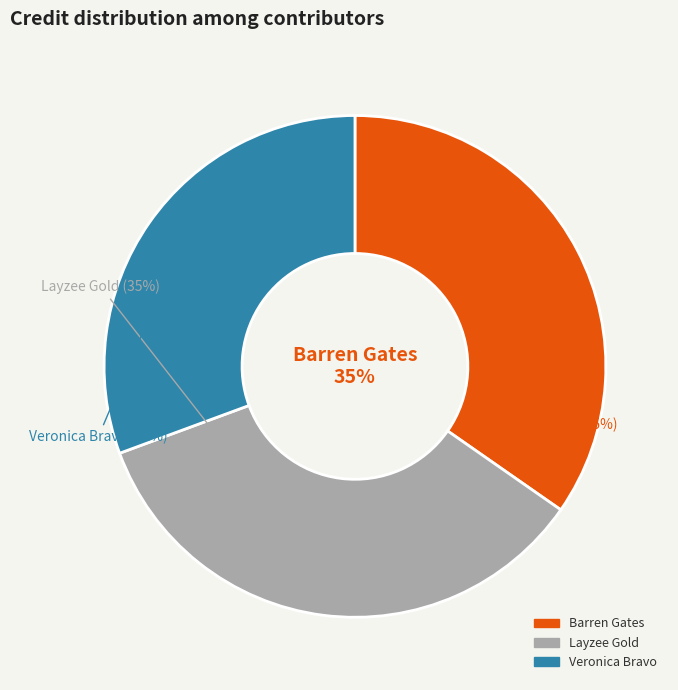

To the nearest percent, what is the difference between the 1937527 and 1771756 slice percentages?

4%